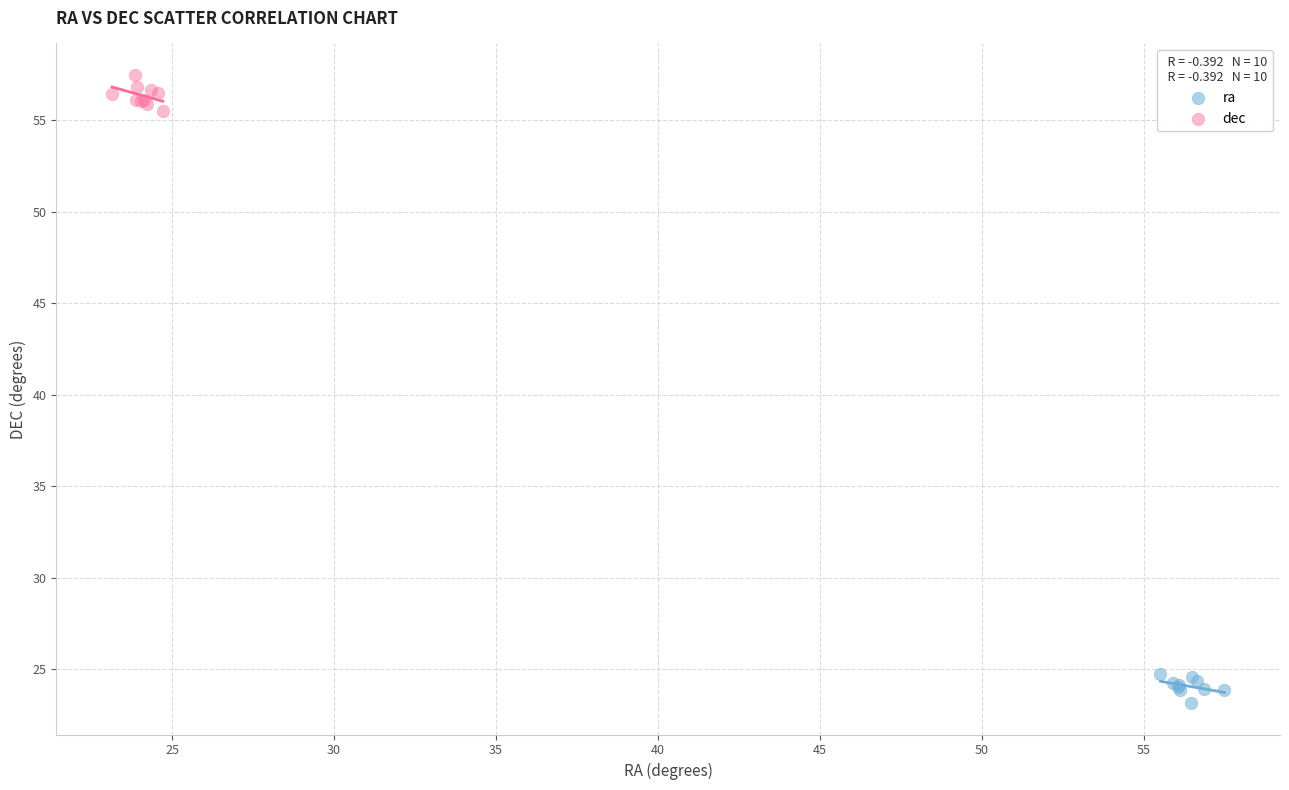

Which series contains the highest Y value?

dec